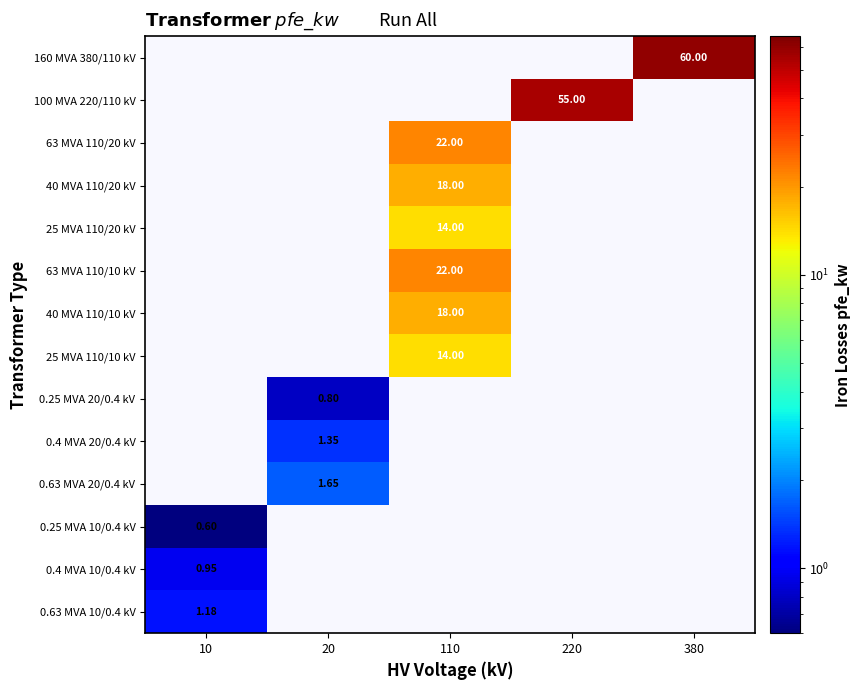

What is the greatest value displayed?

60.0